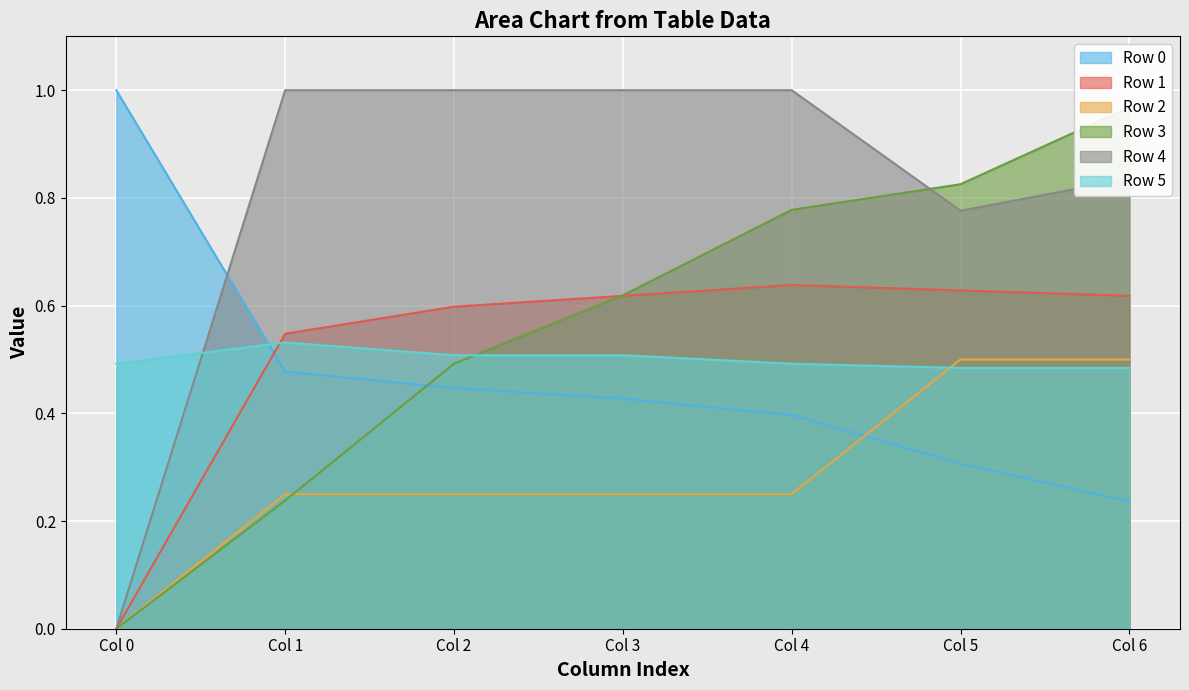

Is it true that Row 2 equals 0.2 at Col 4?

False